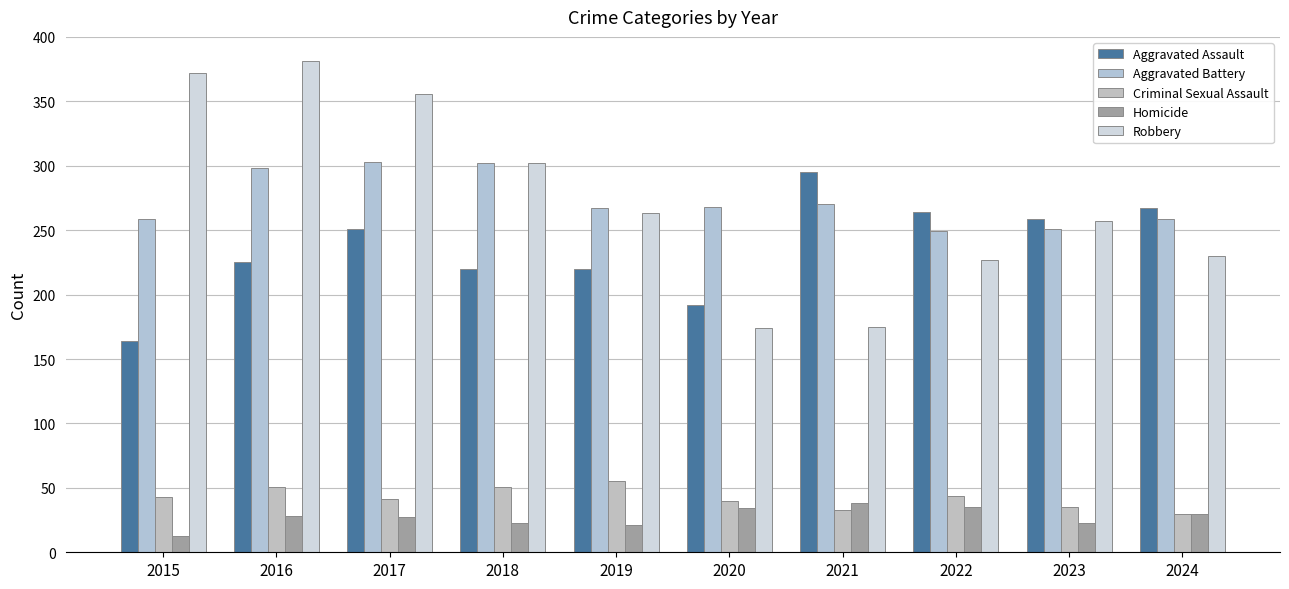

What is the difference between the second highest and minimum values in the Robbery series?

198